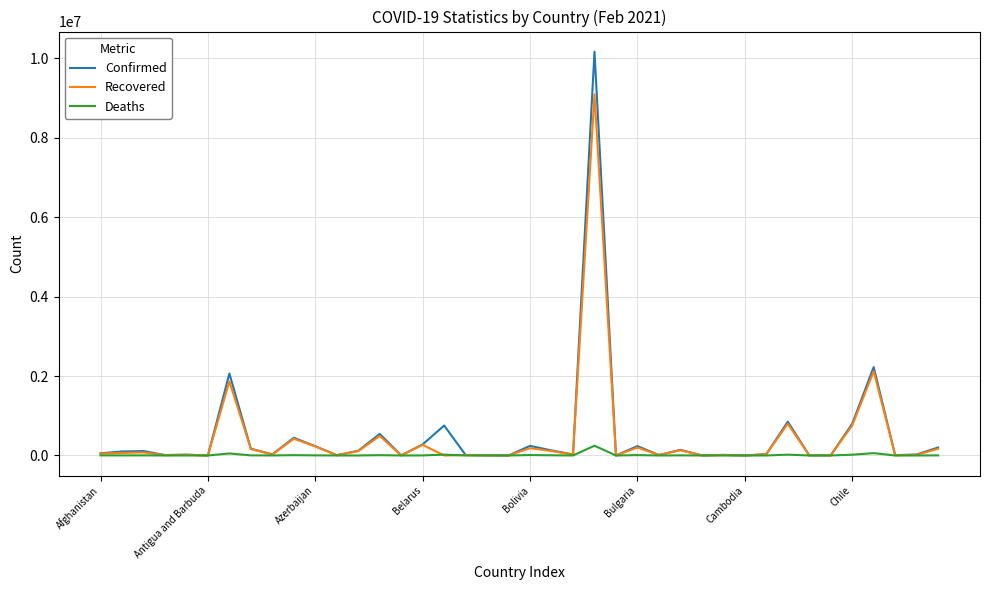

Which series has the widest spread of values?

Confirmed